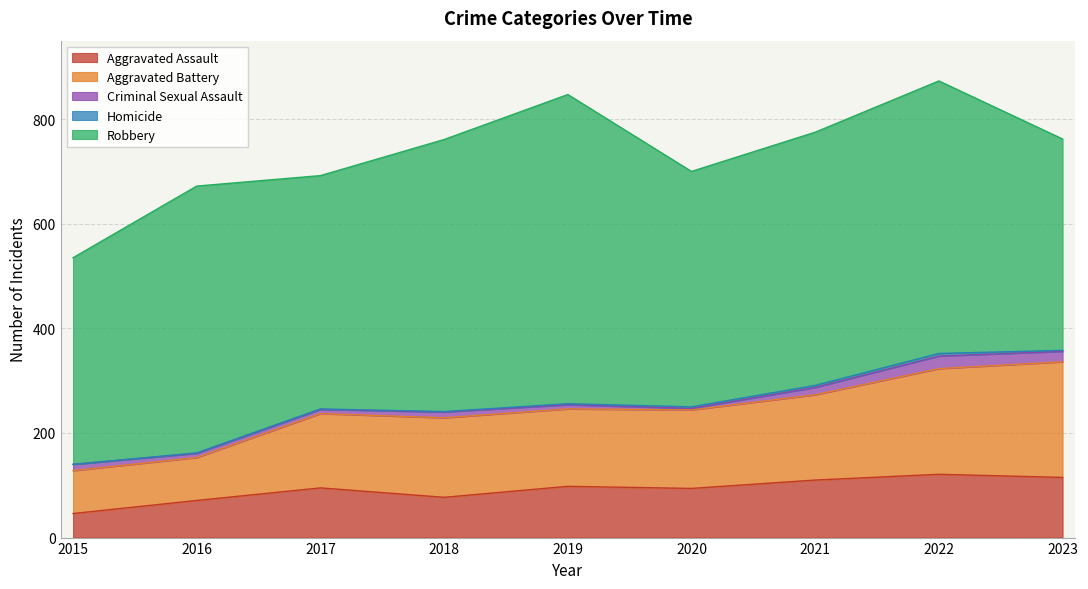

List the series in order of their peak value, highest first.

Robbery, Aggravated Battery, Aggravated Assault, Criminal Sexual Assault, Homicide